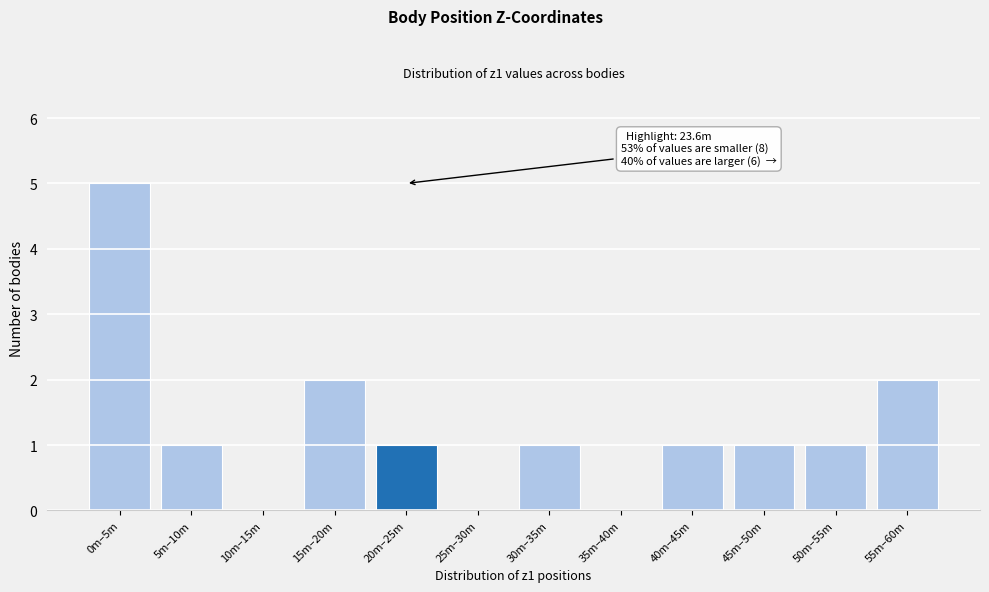

Reading right to left, transcribe all the data shown in this chart.

55m–60m=2	50m–55m=1	45m–50m=1	40m–45m=1	35m–40m=0	30m–35m=1	25m–30m=0	20m–25m=1	15m–20m=2	10m–15m=0	5m–10m=1	0m–5m=5